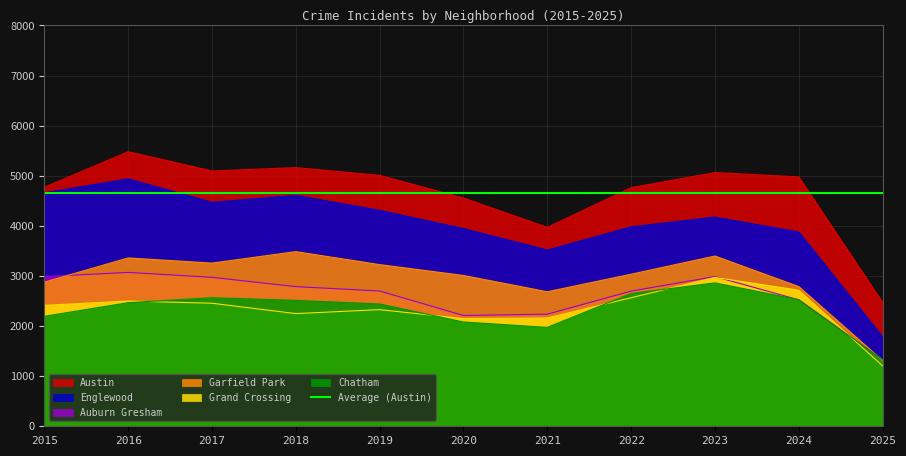

Reading left to right, transcribe all the data shown in this chart.

Austin: 2015=4770	2016=5481	2017=5096	2018=5163	2019=5008	2020=4556	2021=3970	2022=4763	2023=5064	2024=4977	2025=2472
Englewood: 2015=4658	2016=4938	2017=4471	2018=4608	2019=4310	2020=3945	2021=3518	2022=3980	2023=4175	2024=3877	2025=1784
Auburn Gresham: 2015=2987	2016=3071	2017=2973	2018=2787	2019=2700	2020=2211	2021=2237	2022=2698	2023=2988	2024=2524	2025=1323
Garfield Park: 2015=2877	2016=3360	2017=3257	2018=3486	2019=3227	2020=3010	2021=2685	2022=3035	2023=3398	2024=2788	2025=1312
Grand Crossing: 2015=2413	2016=2500	2017=2456	2018=2249	2019=2328	2020=2149	2021=2161	2022=2566	2023=2971	2024=2715	2025=1207
Chatham: 2015=2195	2016=2467	2017=2566	2018=2513	2019=2441	2020=2081	2021=1974	2022=2650	2023=2862	2024=2526	2025=1330